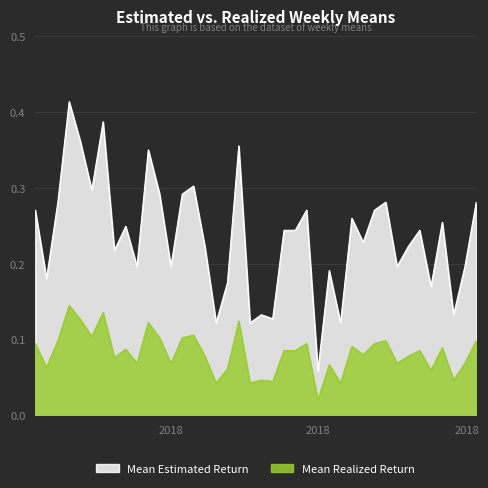

True or false: means and means_scaled cross at least once.

False